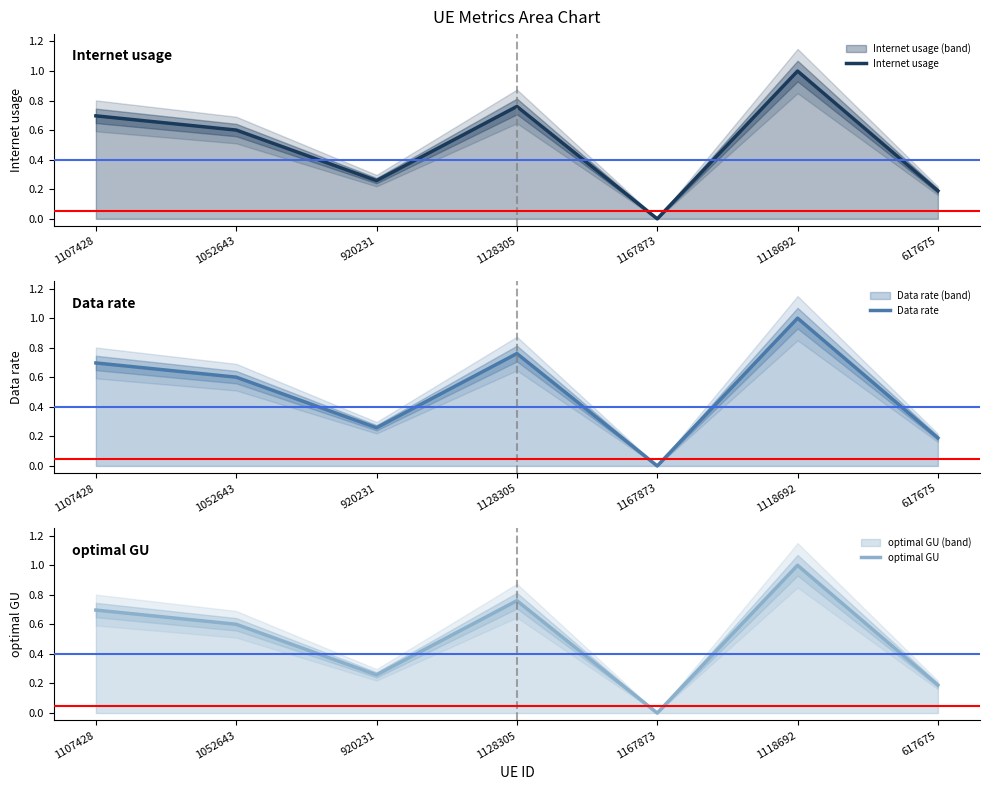

True or false: Internet usage and Data rate cross at least once.

False